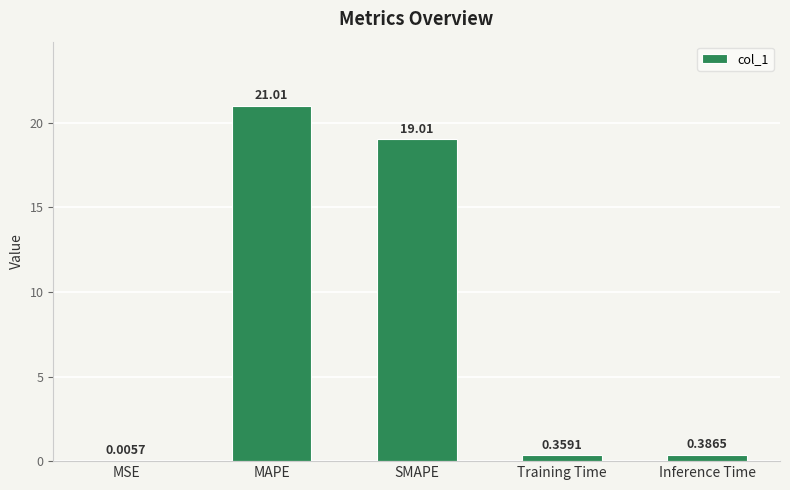

Are the bars grouped side by side (vs. stacked)?

No